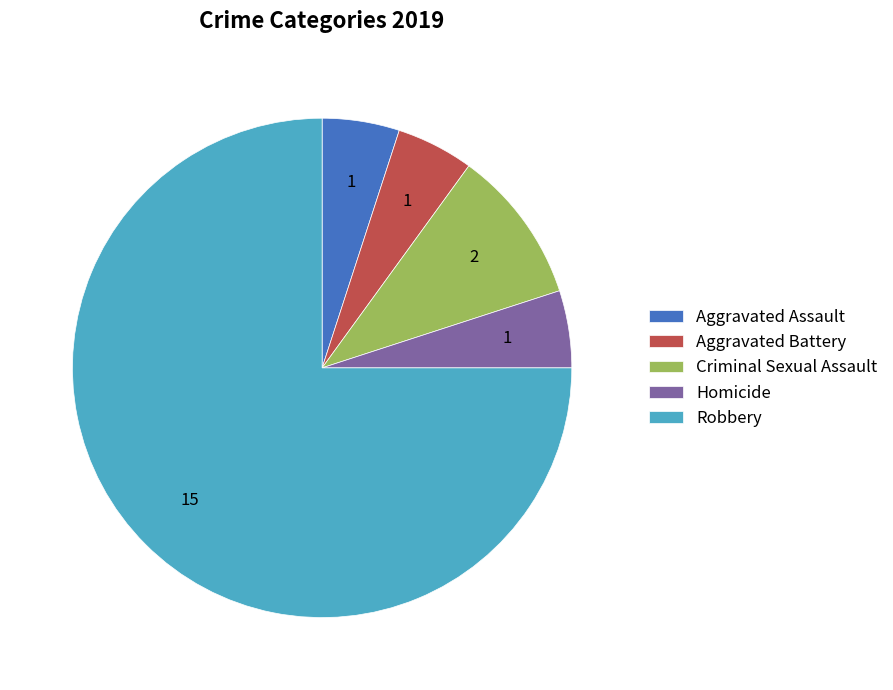

Is the sum of Homicide and Criminal Sexual Assault greater than half?

No